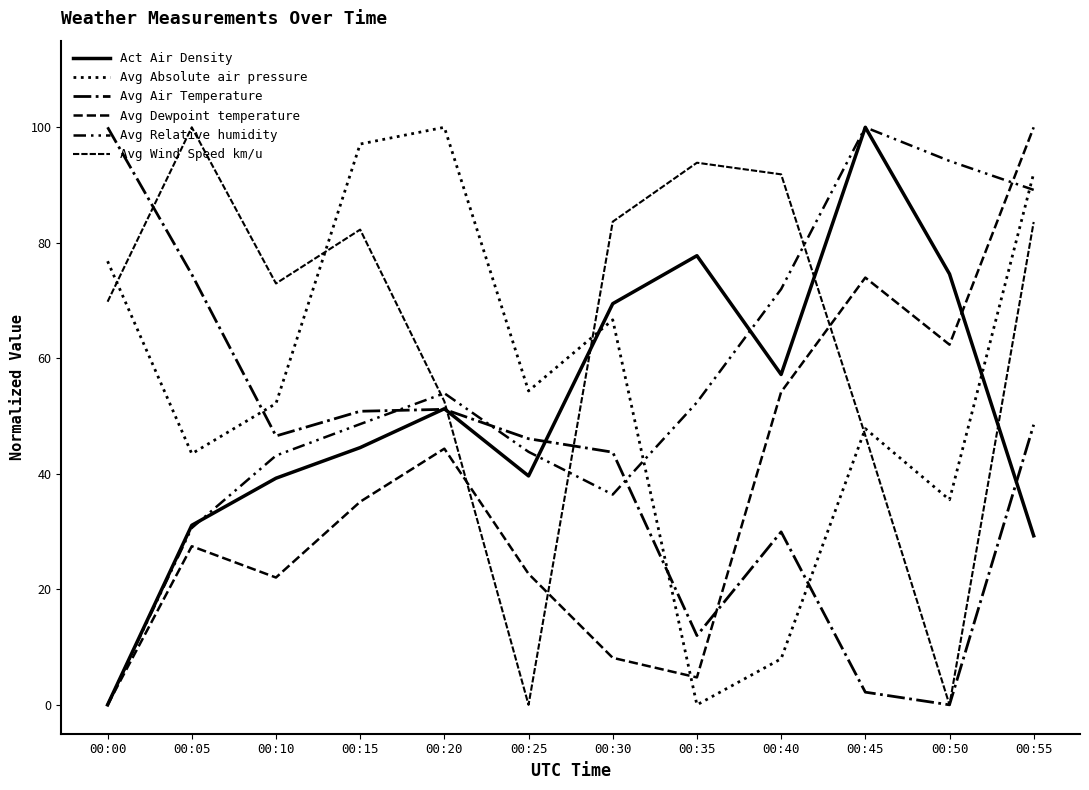

How many lines are shown in the chart?

6